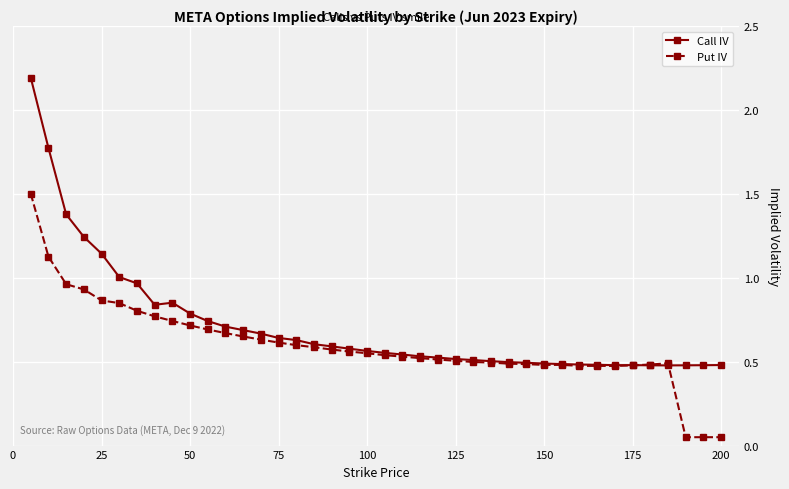

Which series has the largest total across all categories?

Call IV